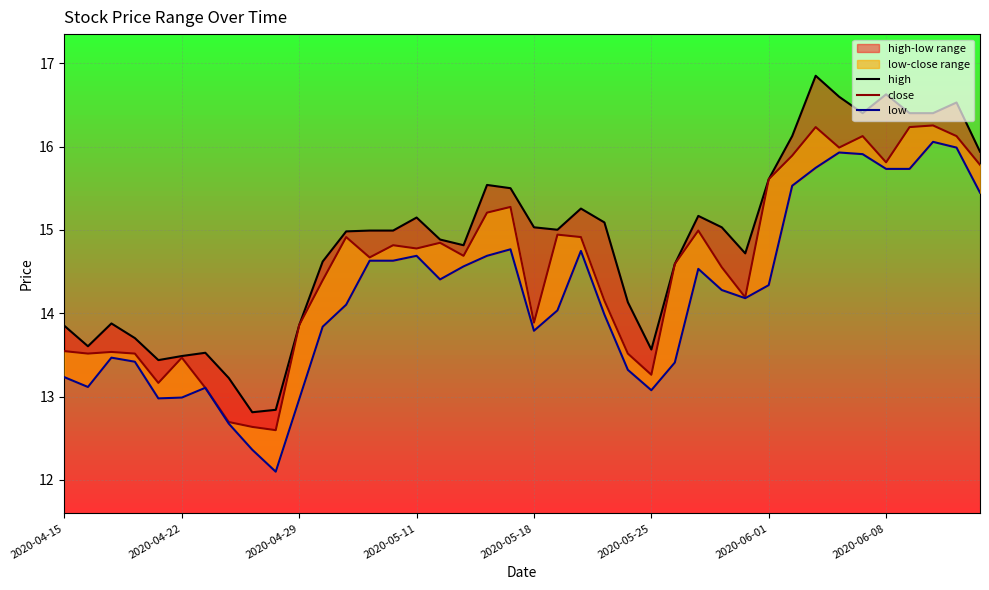

At how many categories does at least one series exceed 12?

40